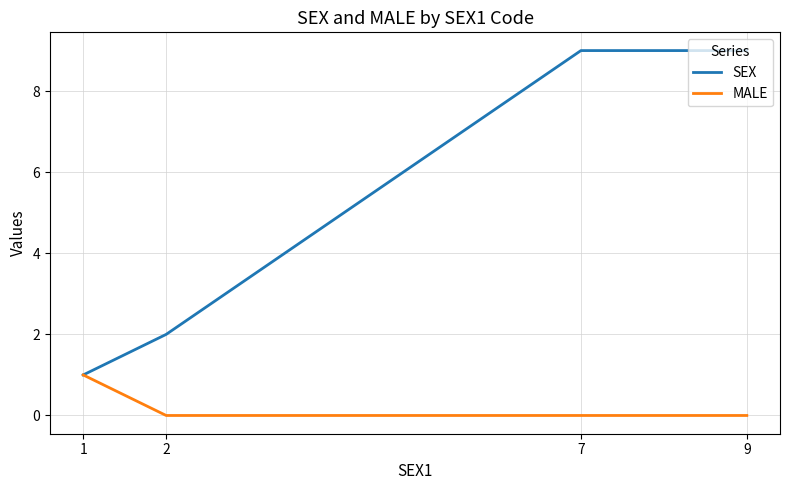

What is the sum of all SEX values?

21